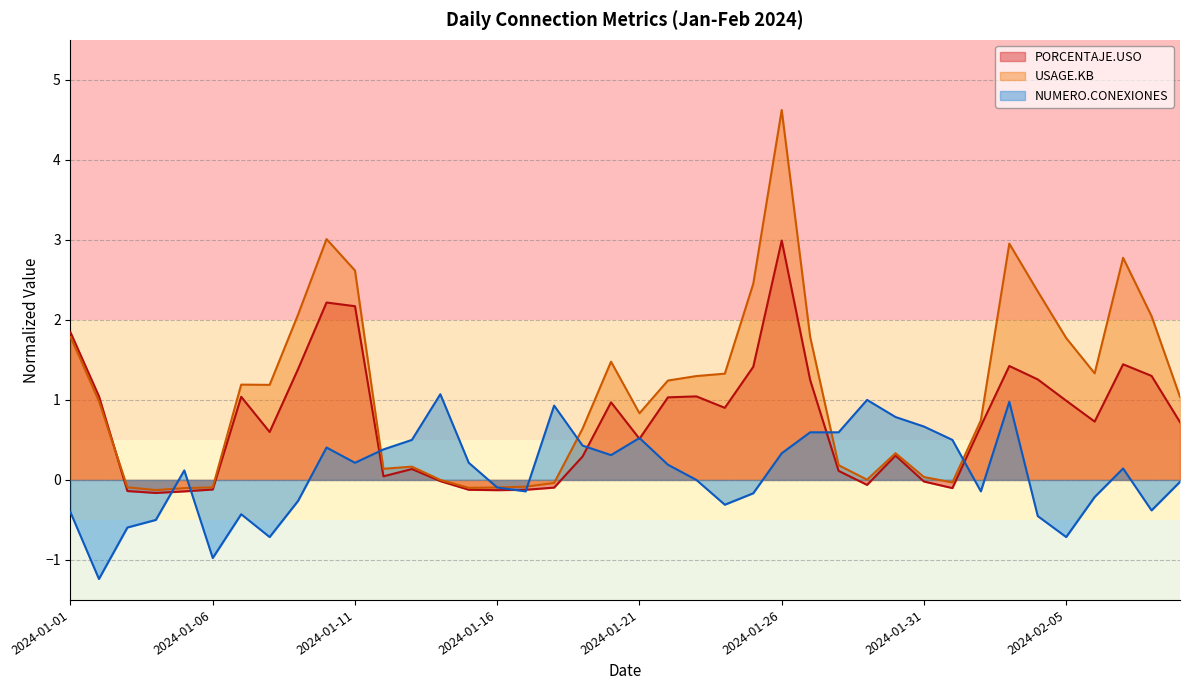

Where is the first local minimum for PORCENTAJE.USO?

2024-01-04